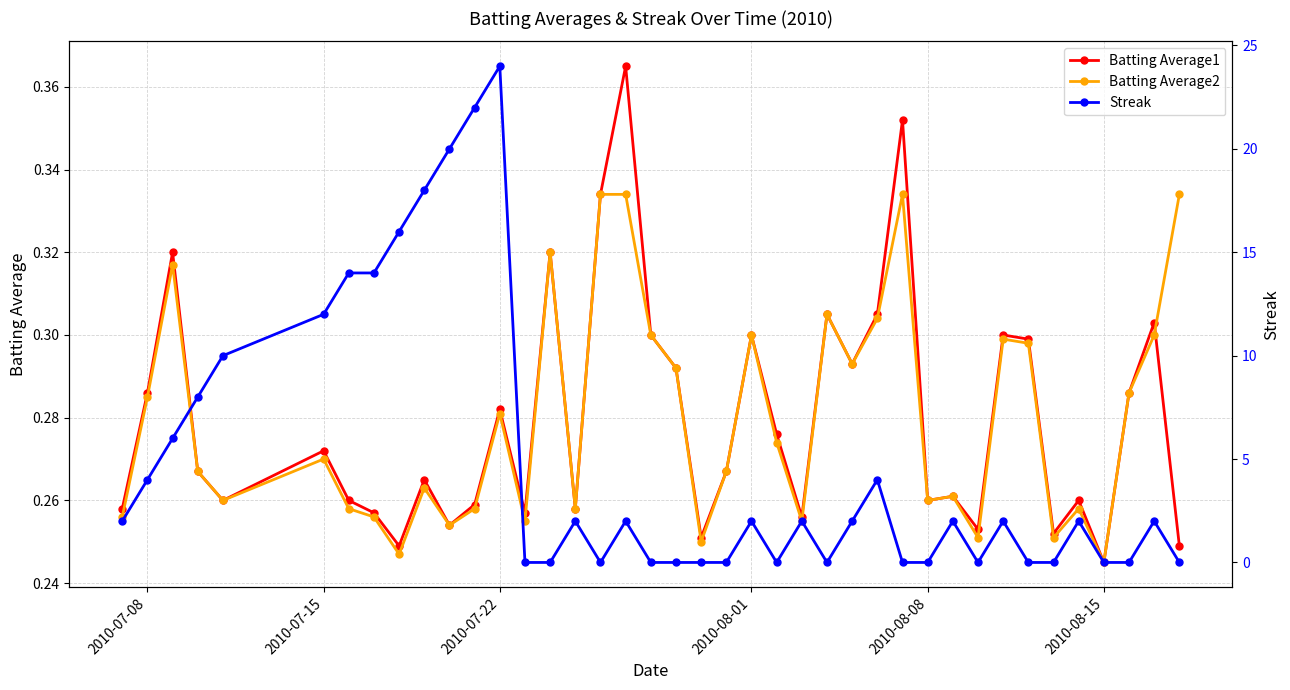

What is the sum of all Streak values?

192.0